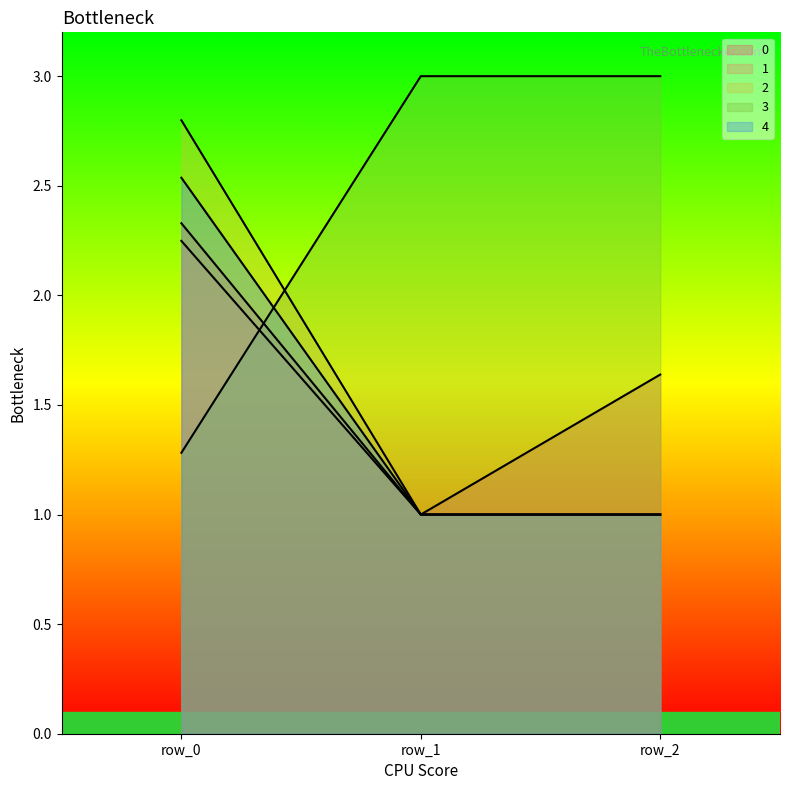

What is the difference between the 4 values at row_2 and row_0?

1.7